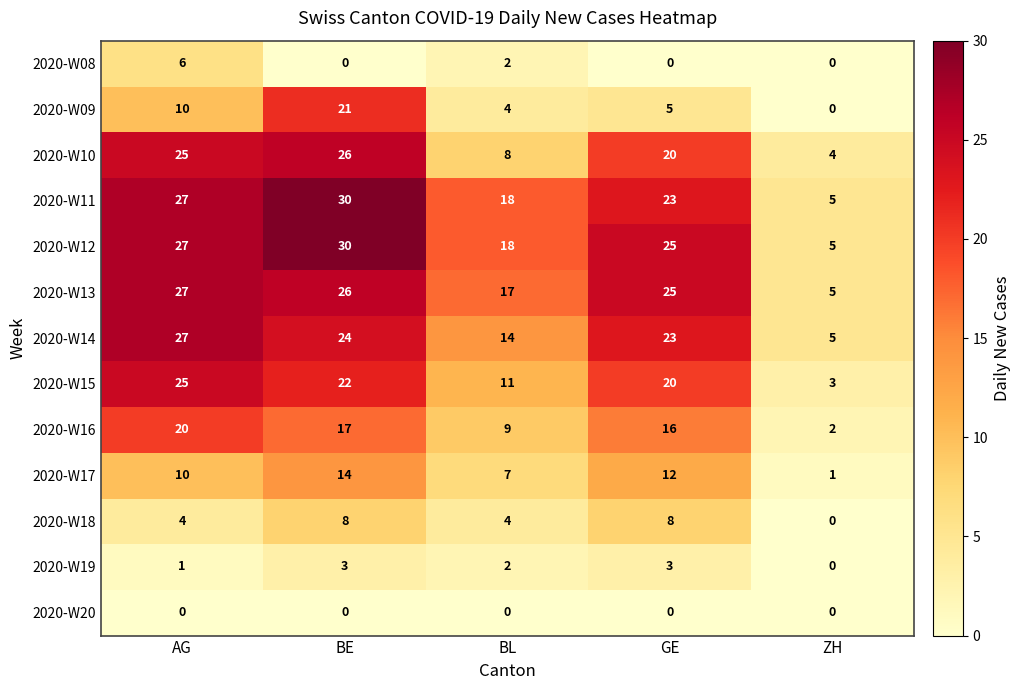

What is the difference between the 2020-W12 values at BL and ZH?

13